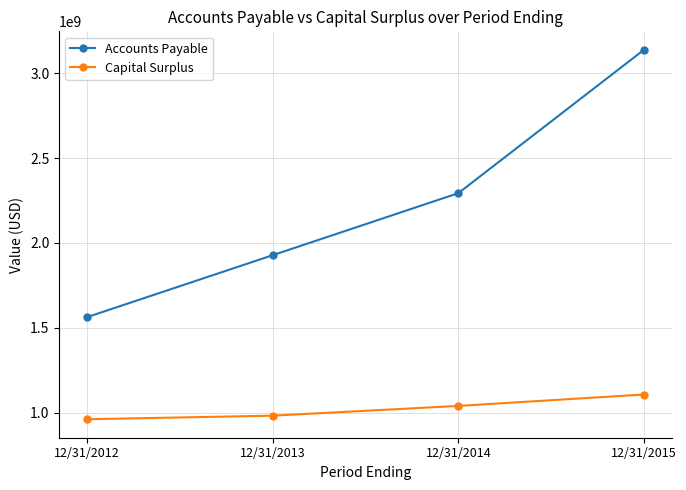

What is the difference between the maximum and second lowest values in the Capital Surplus series?

124761000